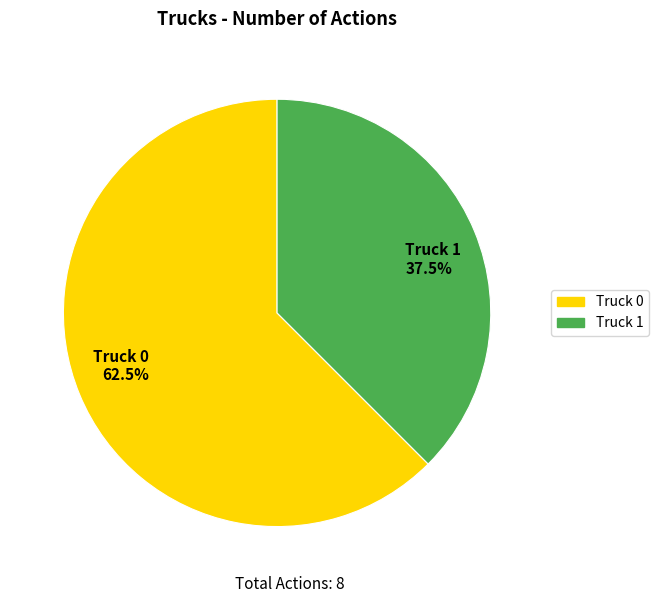

Count the number of slices in the pie.

2